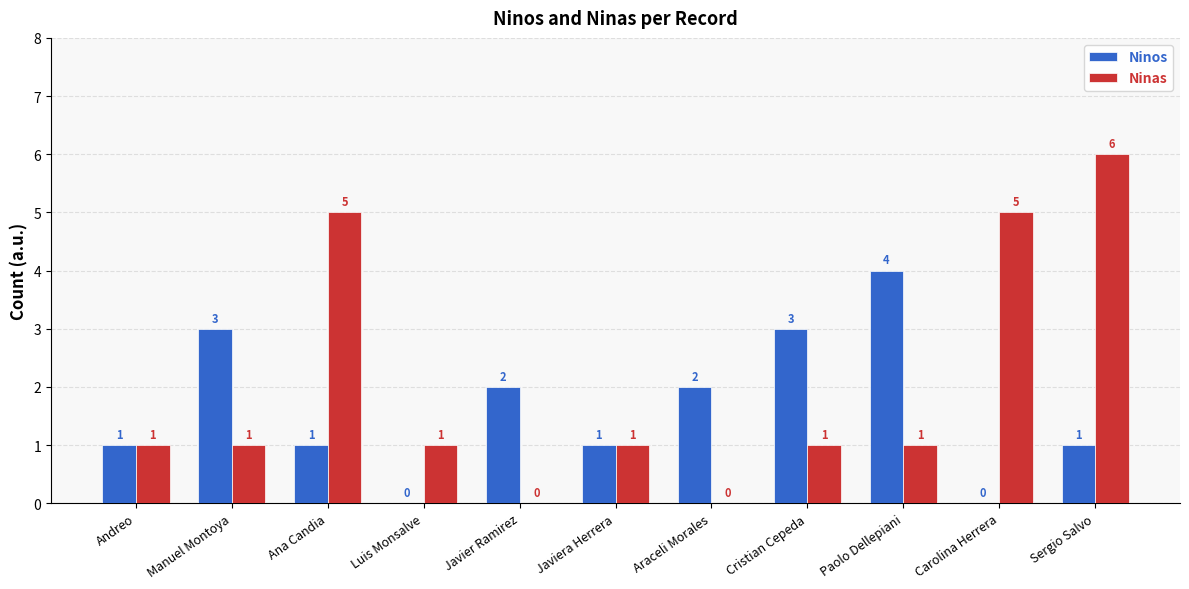

What is the maximum value shown in the chart?

6